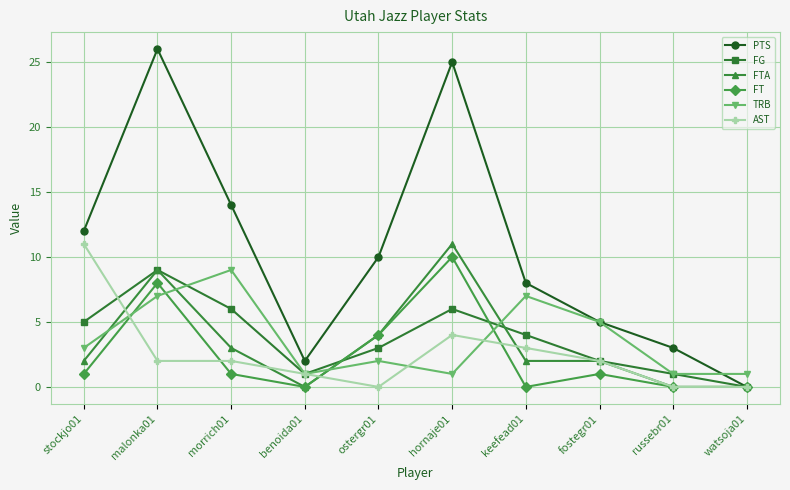

Where is FT nearest to the value 5?

ostergr01